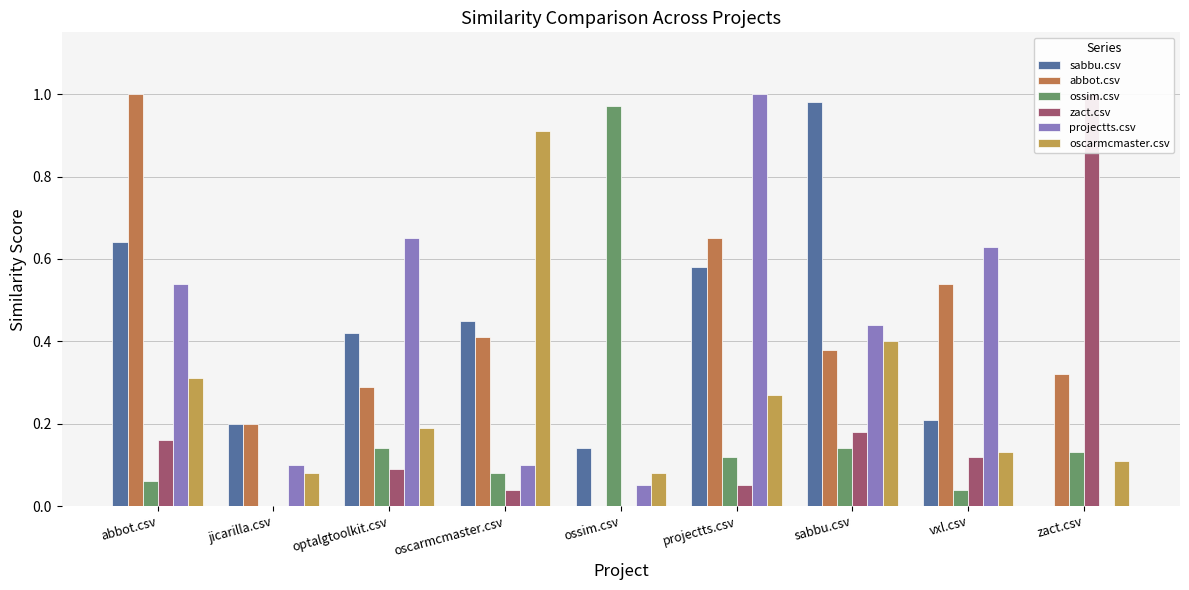

What position from the left is oscarmcmaster.csv?

4